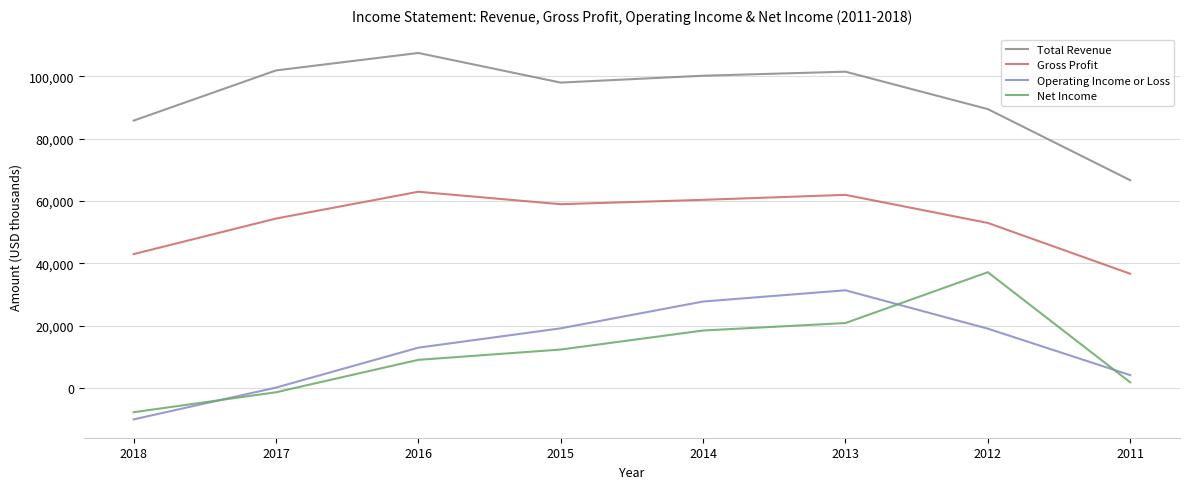

The Total Revenue series shows 89500 at 2012. True or false?

True